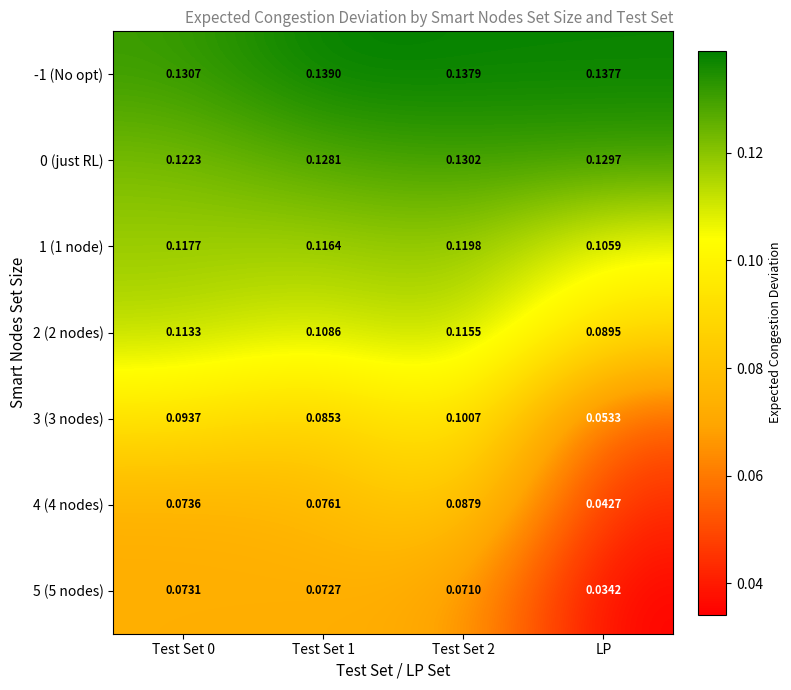

Which category has the lowest value in the 1 (1 node) series?

LP